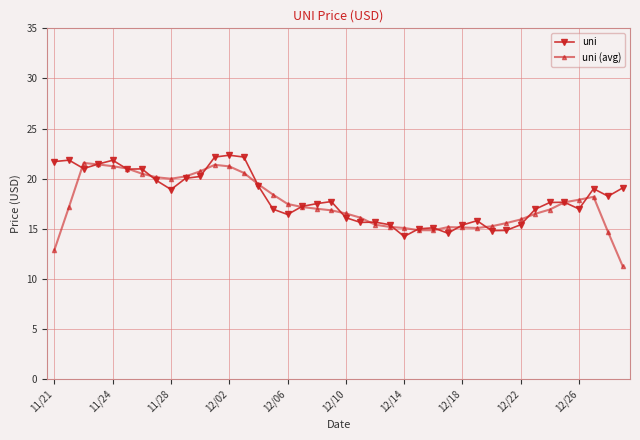

True or false: uni (avg) has more than 1 points higher than both neighbors.

True